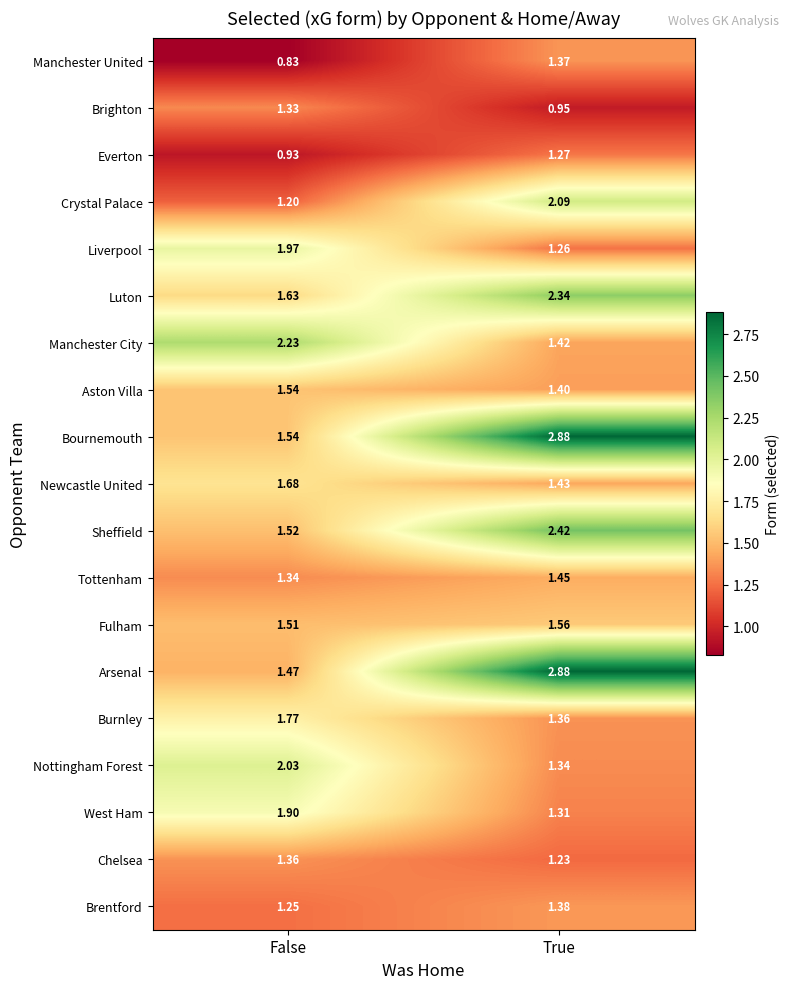

At which label is Brentford closest to 1?

False